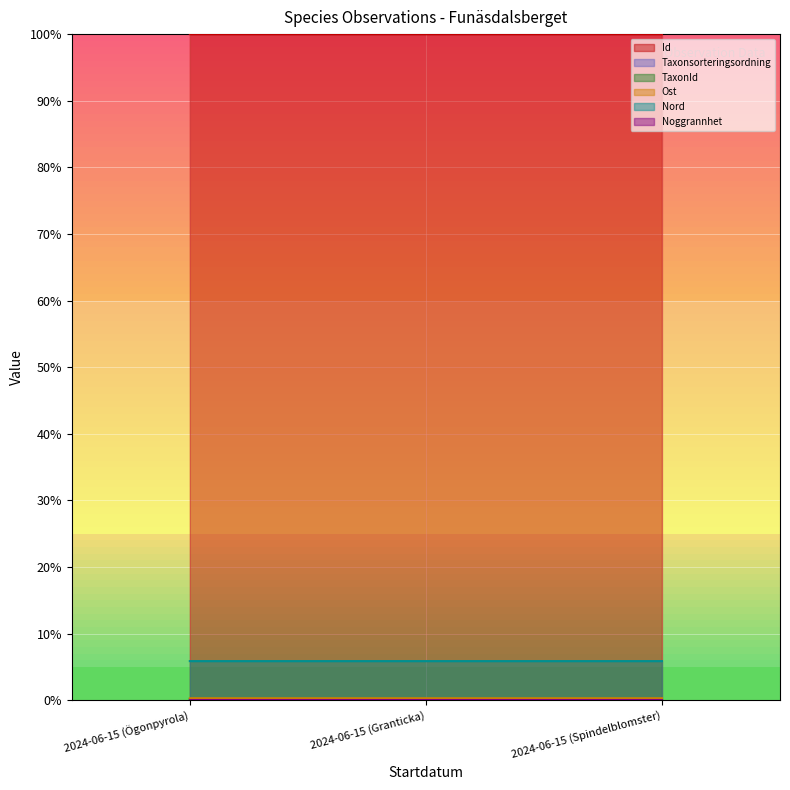

Are the bars horizontal?

Yes